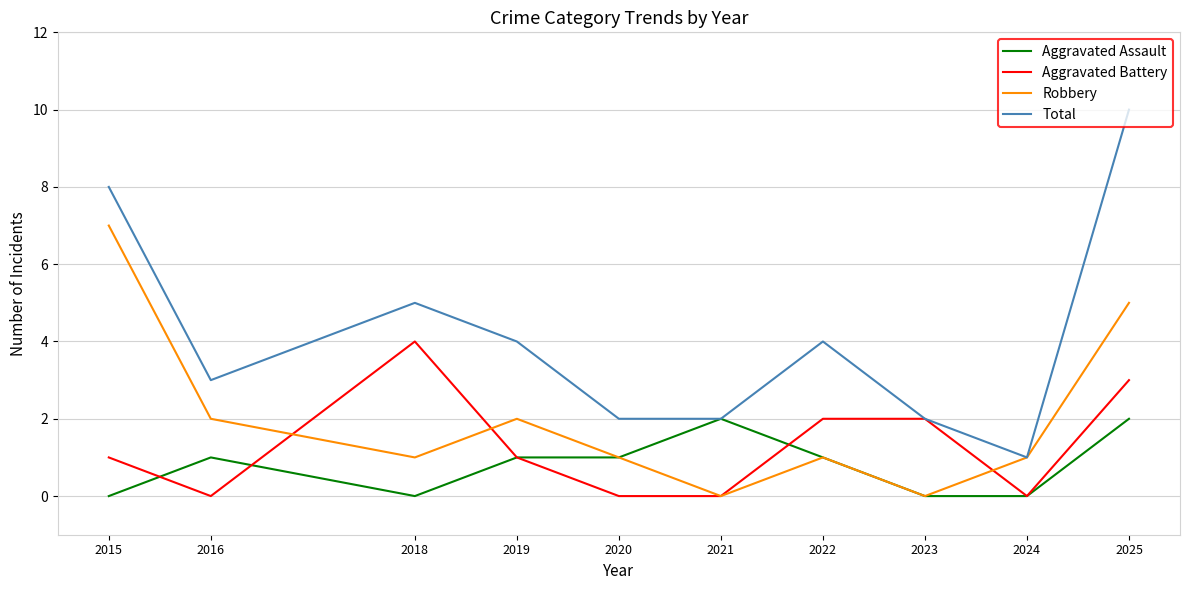

Which series has the widest spread of values?

Total